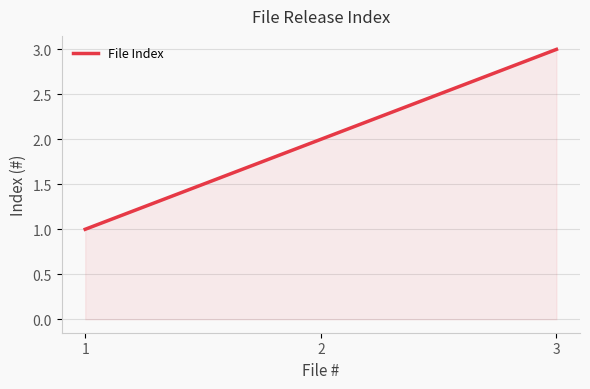

What is the ratio of the value at 1 to the value at 2?

0.5